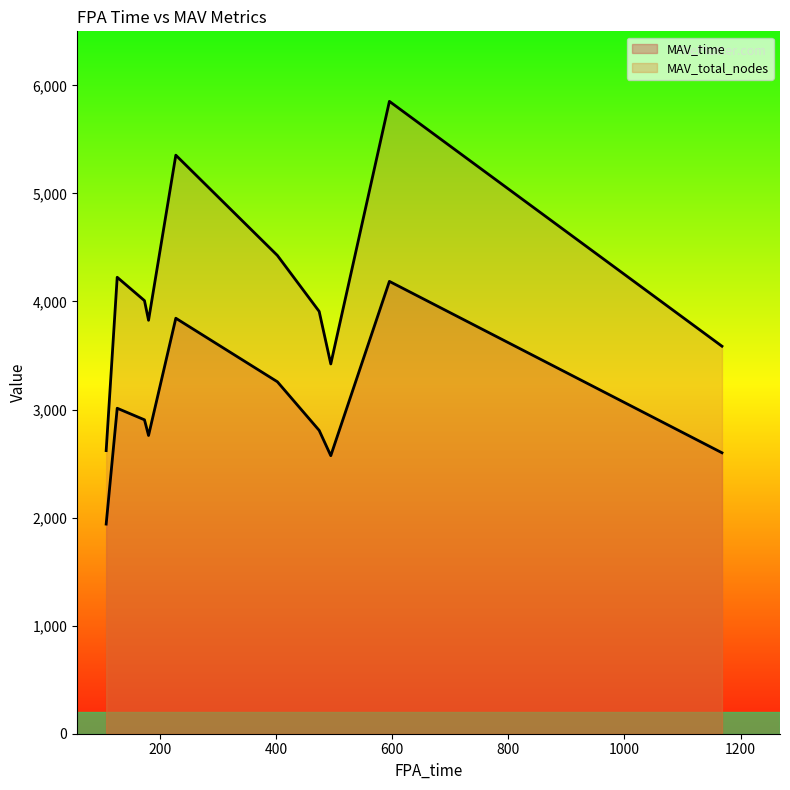

Is it true that MAV_time equals 2905 at 173?

True